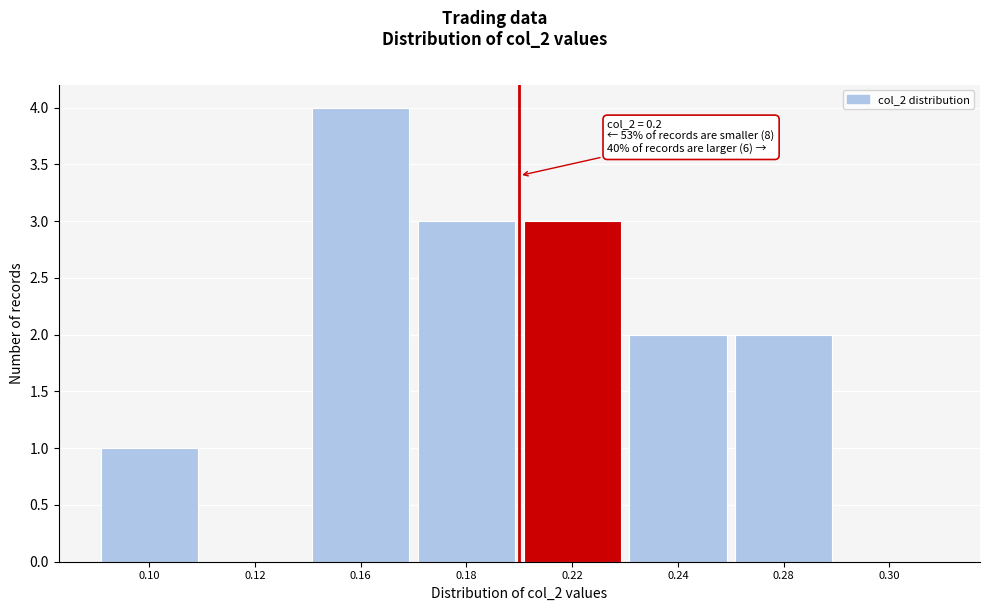

Reading left to right, what are all the values shown in this chart?

0.10=1	0.12=0	0.16=4	0.18=3	0.22=3	0.24=2	0.28=2	0.30=0